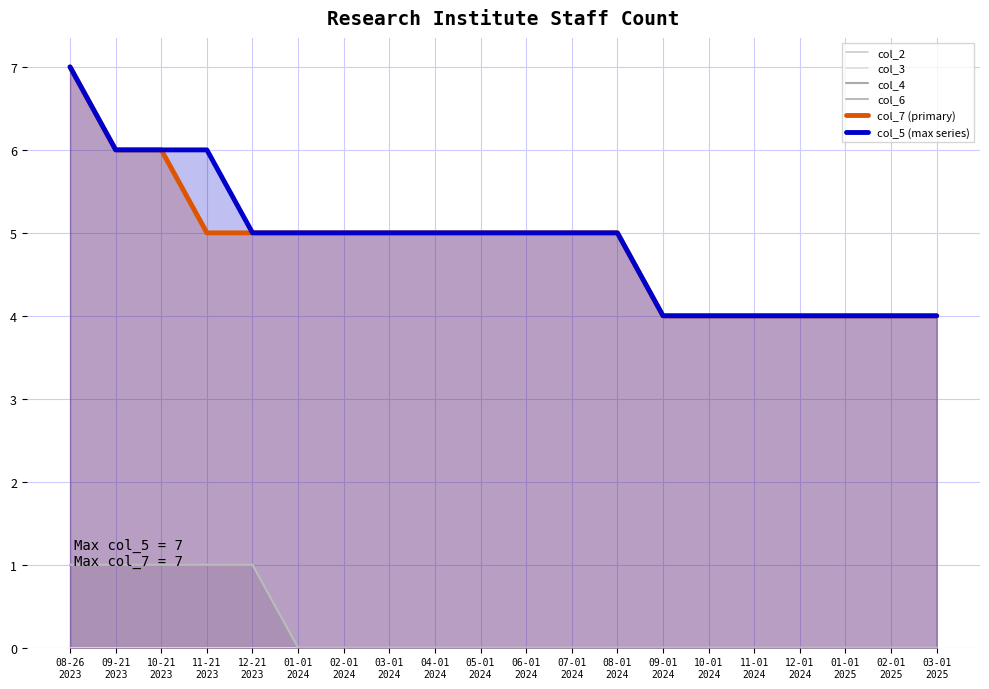

The value of col_7 (primary) at 12-21
2023 is 2. True or false?

False